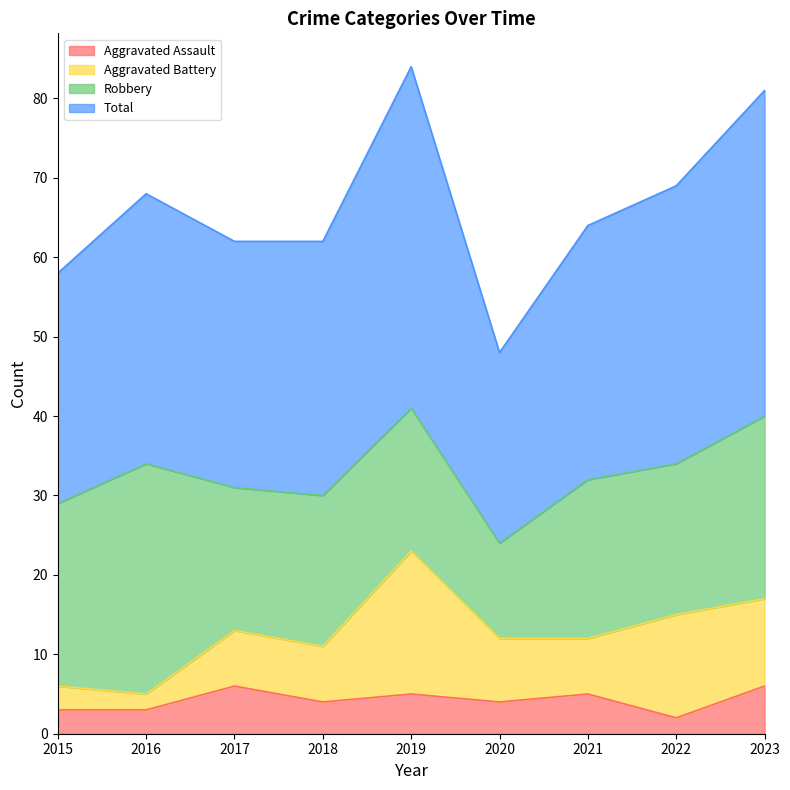

Is the value of Aggravated Assault at 2015 greater than the value of Total at 2019?

No